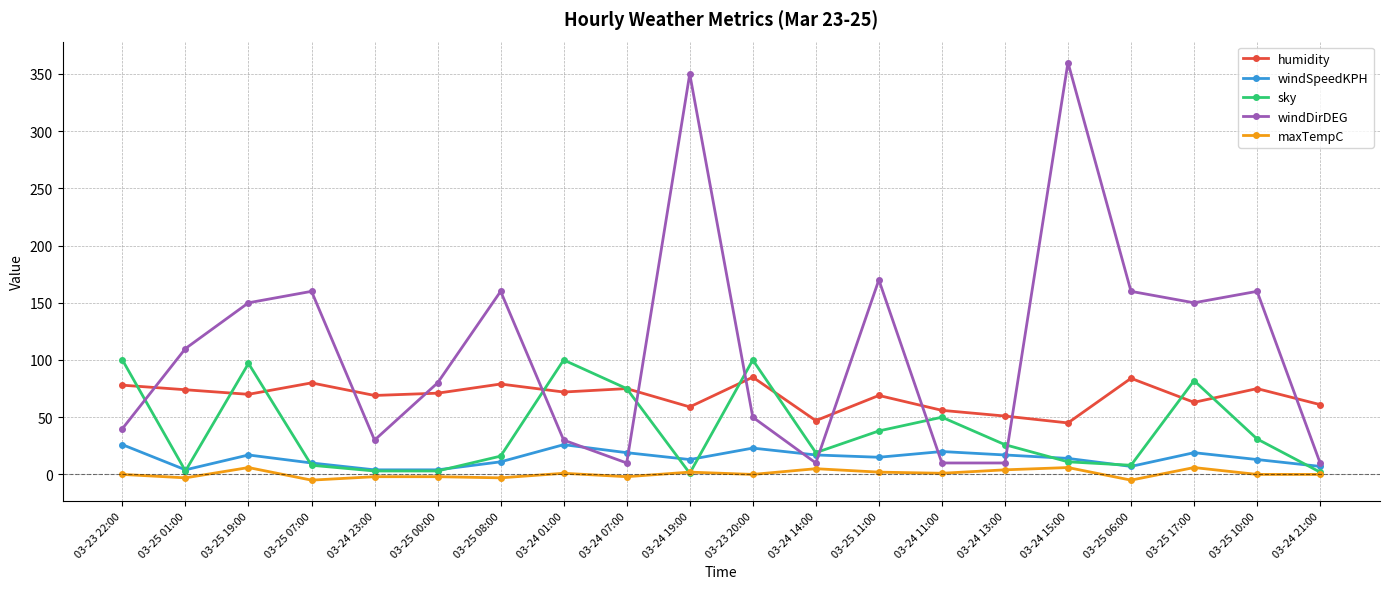

What is the difference between the highest and lowest values at 03-24 14:00?

42